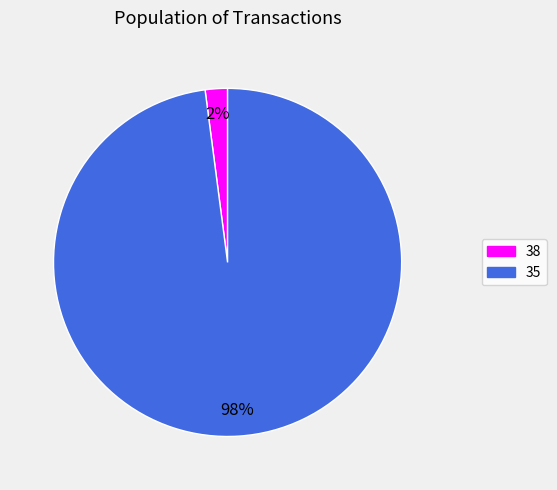

How many slices are in this pie chart?

2